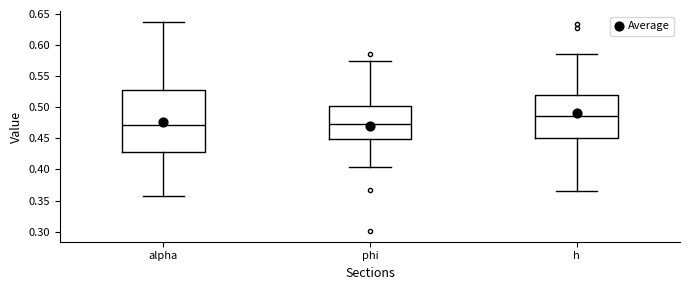

Where does the lower whisker of the box for phi end on the y-axis? The values are not printed on the chart, so give them approximately, as read against the axis.

0.405